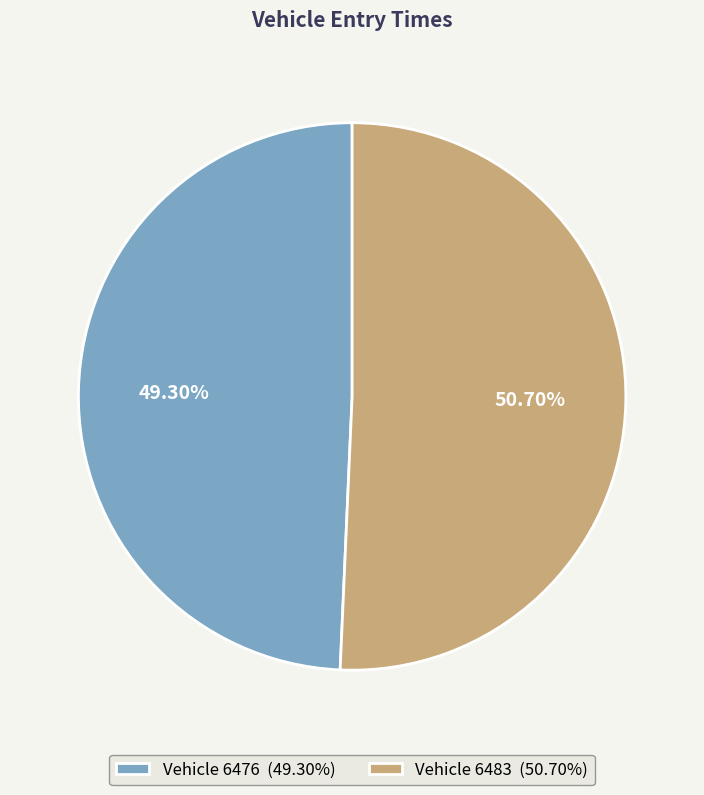

Is there any slice that represents more than half of the pie?

Yes